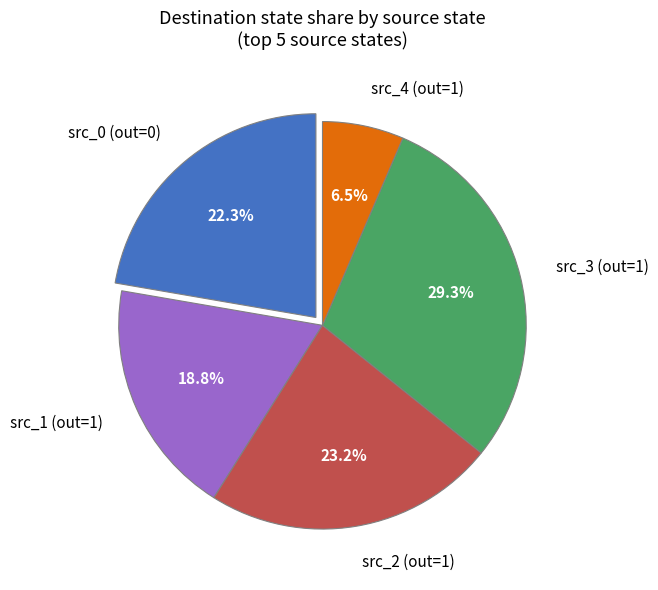

Is src_0 (out=0) the majority of the pie?

No